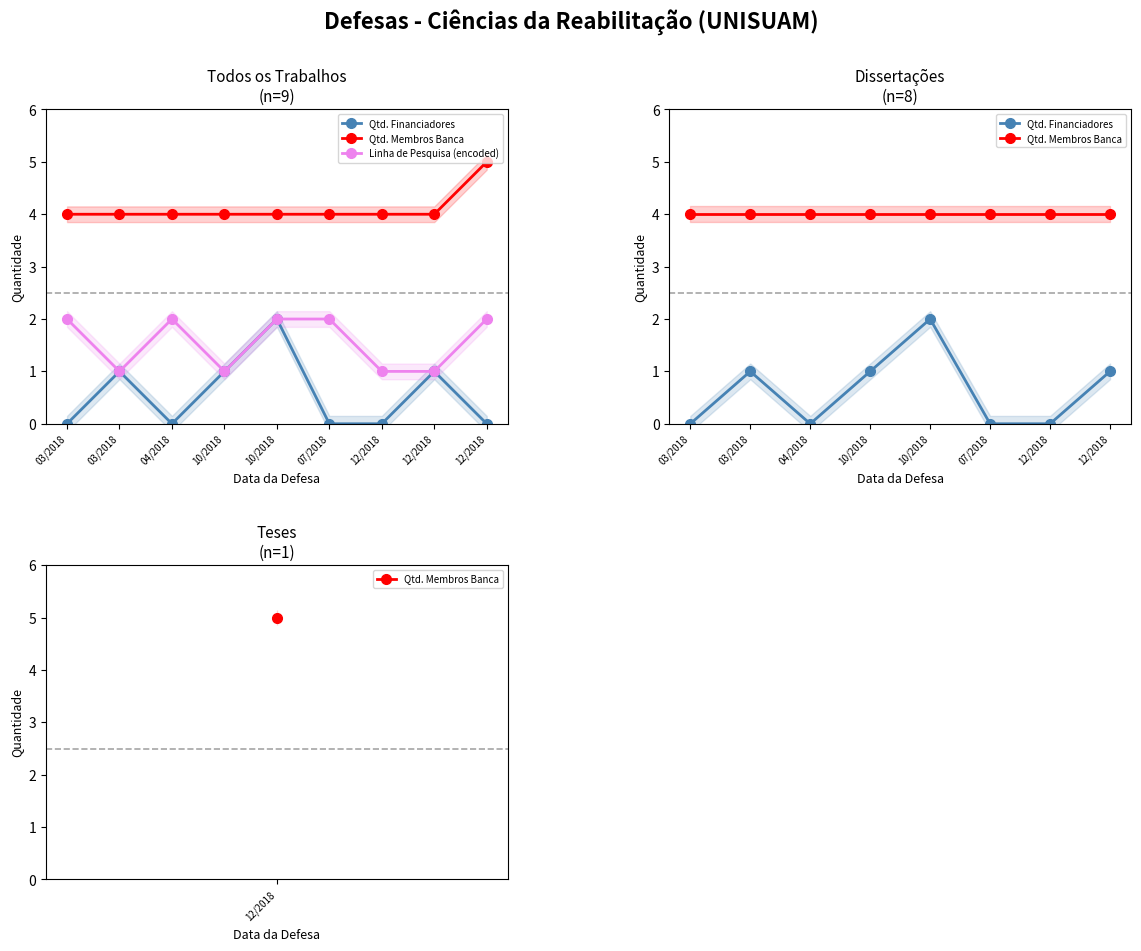

True or false: Qtd. Membros Banca has a value of 4 at 12/2018.

True